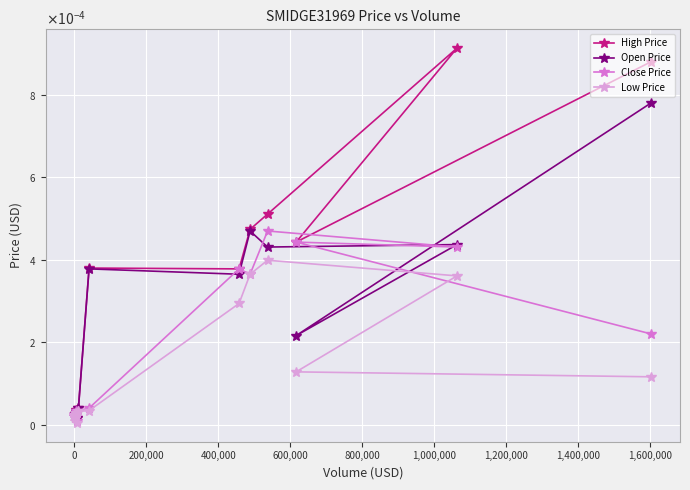

Which series has the largest range (max minus min)?

High Price